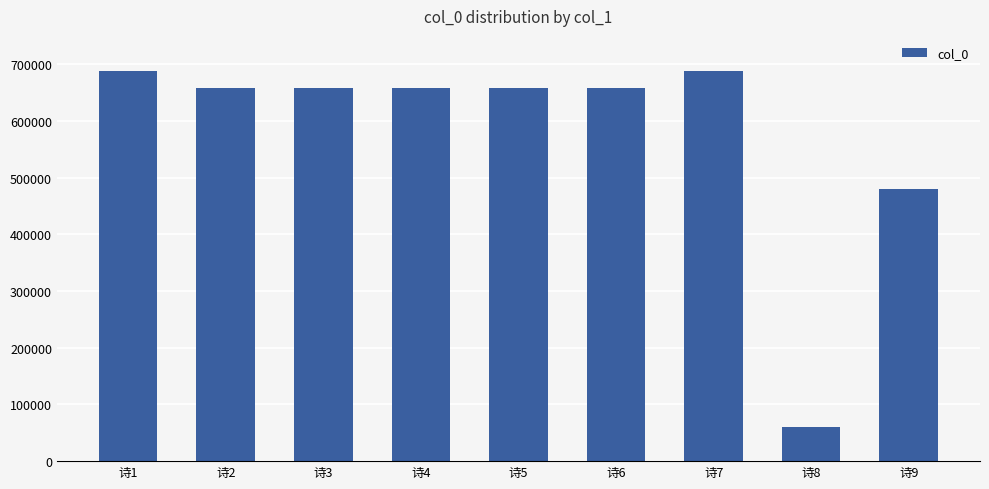

What is the value of the 3rd bar from the left?

658243